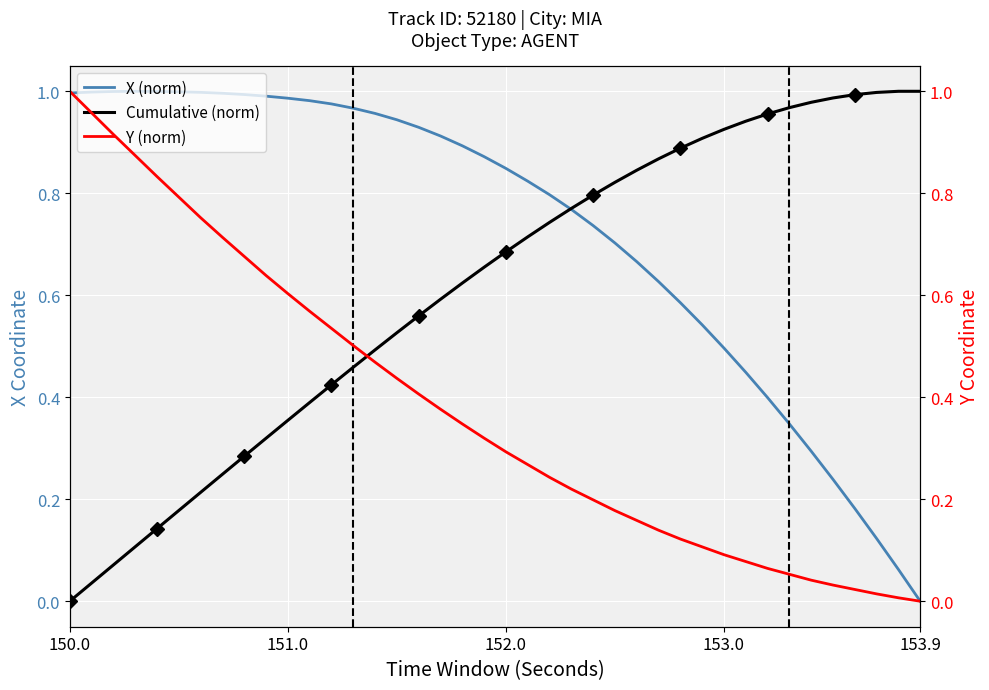

What is the value of the X (norm) point at the 27th from the left?

0.7